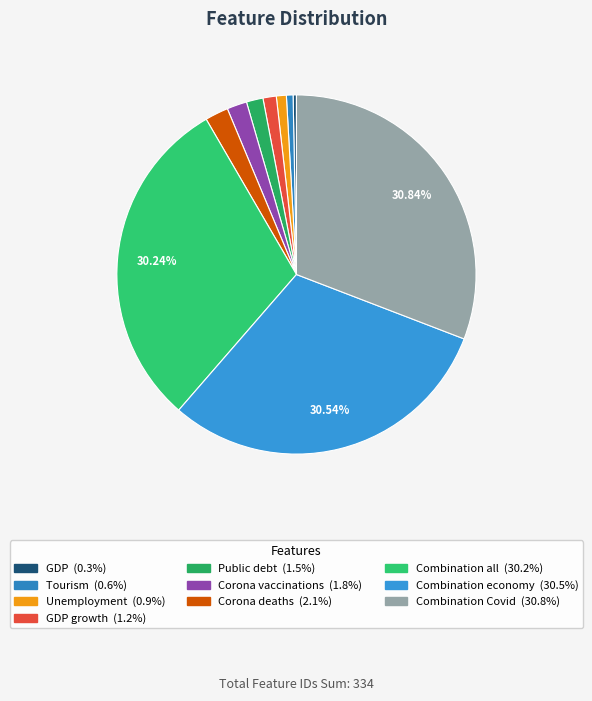

How many slices are in this pie chart?

10